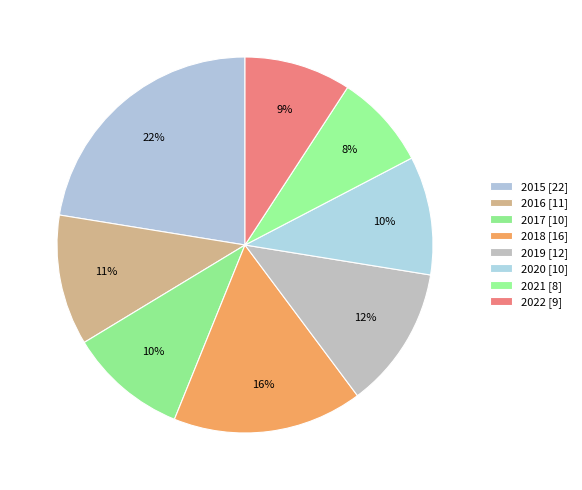

The 2021 slice represents 16% of the pie. True or false?

False